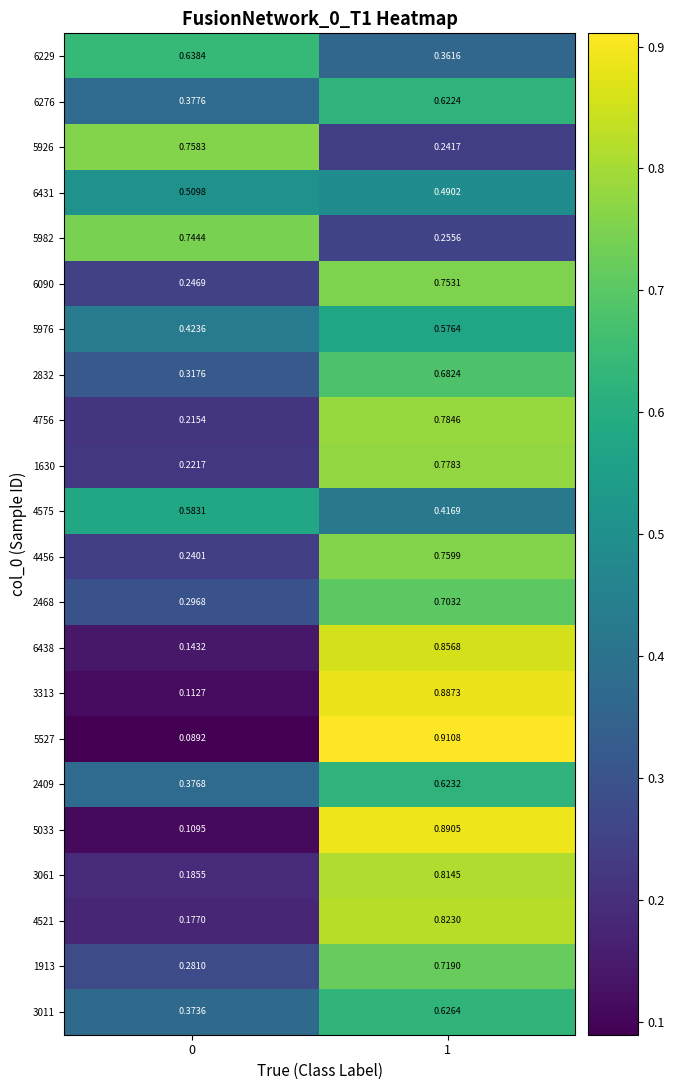

Reading right to left, transcribe all the data shown in this chart.

6229: 1=0.4	0=0.6
6276: 1=0.6	0=0.4
5926: 1=0.2	0=0.8
6431: 1=0.5	0=0.5
5982: 1=0.3	0=0.7
6090: 1=0.8	0=0.2
5976: 1=0.6	0=0.4
2832: 1=0.7	0=0.3
4756: 1=0.8	0=0.2
1630: 1=0.8	0=0.2
4575: 1=0.4	0=0.6
4456: 1=0.8	0=0.2
2468: 1=0.7	0=0.3
6438: 1=0.9	0=0.1
3313: 1=0.9	0=0.1
5527: 1=0.9	0=0.1
2409: 1=0.6	0=0.4
5033: 1=0.9	0=0.1
3061: 1=0.8	0=0.2
4521: 1=0.8	0=0.2
1913: 1=0.7	0=0.3
3011: 1=0.6	0=0.4